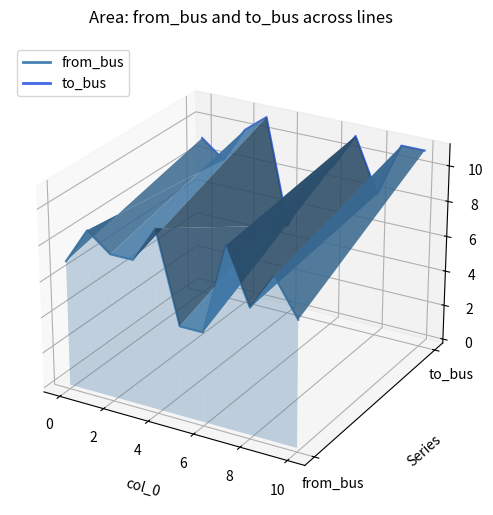

Which series has the largest range (max minus min)?

to_bus